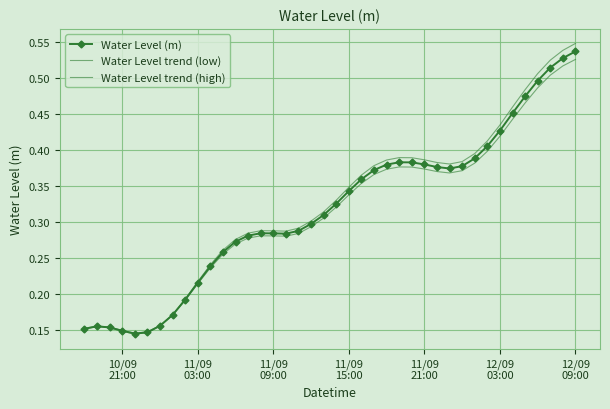

Reading right to left, what are all the values shown in this chart?

Water Level (m): 0.5	0.5	0.5	0.5	0.5	0.5	0.4	0.4	0.4	0.4	0.4	0.4	0.4	0.4	0.4	0.4	0.4	0.4	0.3	0.3	0.3	0.3	0.3	0.3	0.3	0.3	0.3	0.3	0.3	0.2	0.2	0.2	0.2	0.2	0.1	0.1	0.1	0.2	0.2	0.2
Water Level trend (low): 0.5	0.5	0.5	0.5	0.5	0.4	0.4	0.4	0.4	0.4	0.4	0.4	0.4	0.4	0.4	0.4	0.4	0.4	0.3	0.3	0.3	0.3	0.3	0.3	0.3	0.3	0.3	0.3	0.3	0.2	0.2	0.2	0.2	0.2	0.1	0.1	0.1	0.2	0.2	0.2
Water Level trend (high): 0.5	0.5	0.5	0.5	0.5	0.5	0.4	0.4	0.4	0.4	0.4	0.4	0.4	0.4	0.4	0.4	0.4	0.4	0.3	0.3	0.3	0.3	0.3	0.3	0.3	0.3	0.3	0.3	0.3	0.2	0.2	0.2	0.2	0.2	0.1	0.1	0.1	0.2	0.2	0.2